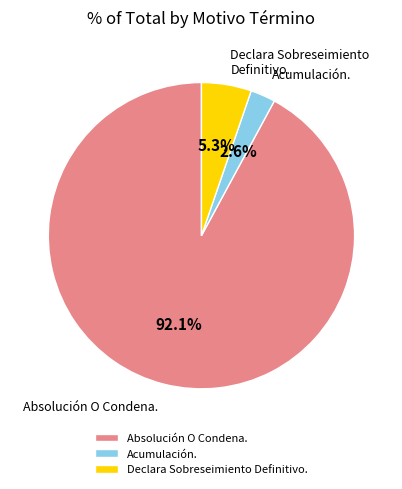

To the nearest percent, what is the difference between the Declara Sobreseimiento Definitivo. and Acumulación. slice percentages?

3%